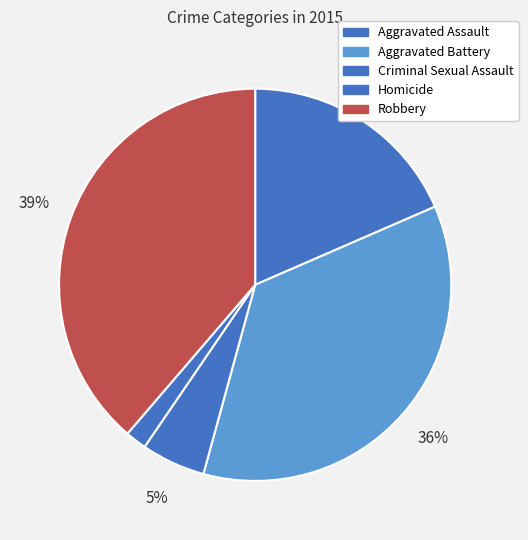

Does any single category account for the majority?

No